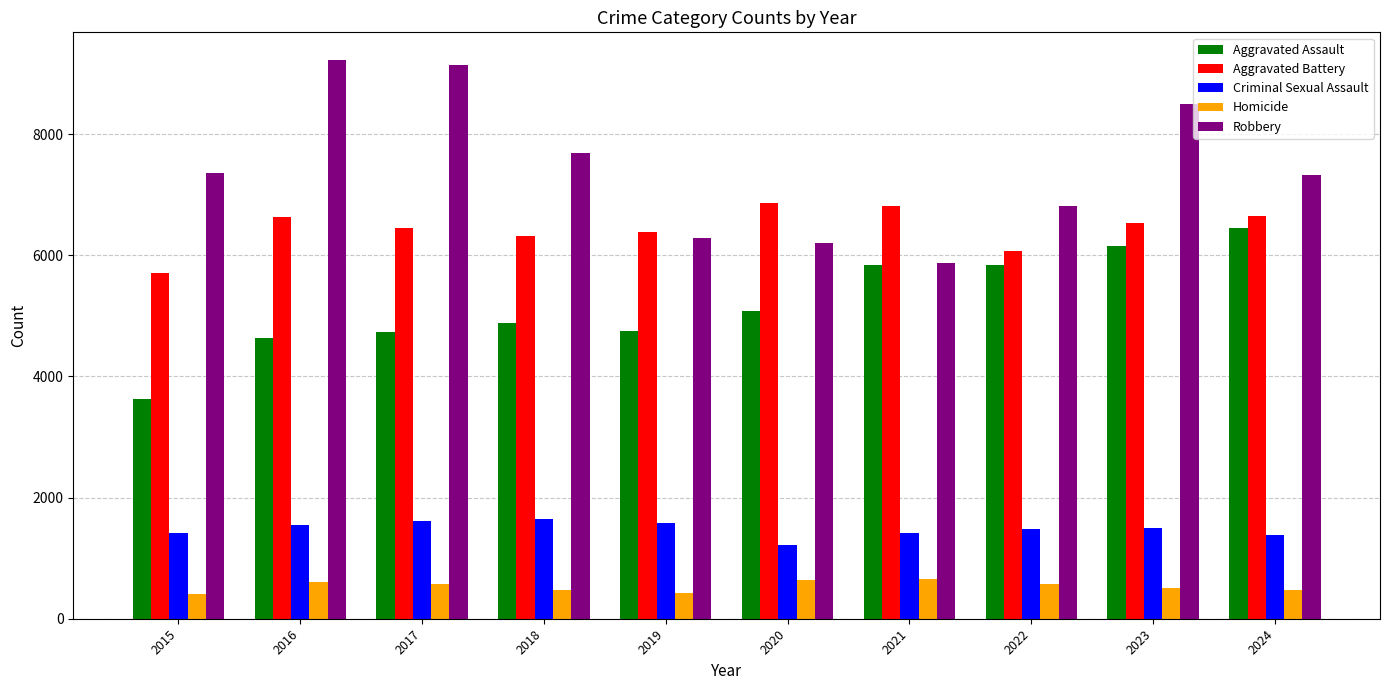

Rank the series by their maximum value, from lowest to highest.

Homicide, Criminal Sexual Assault, Aggravated Assault, Aggravated Battery, Robbery